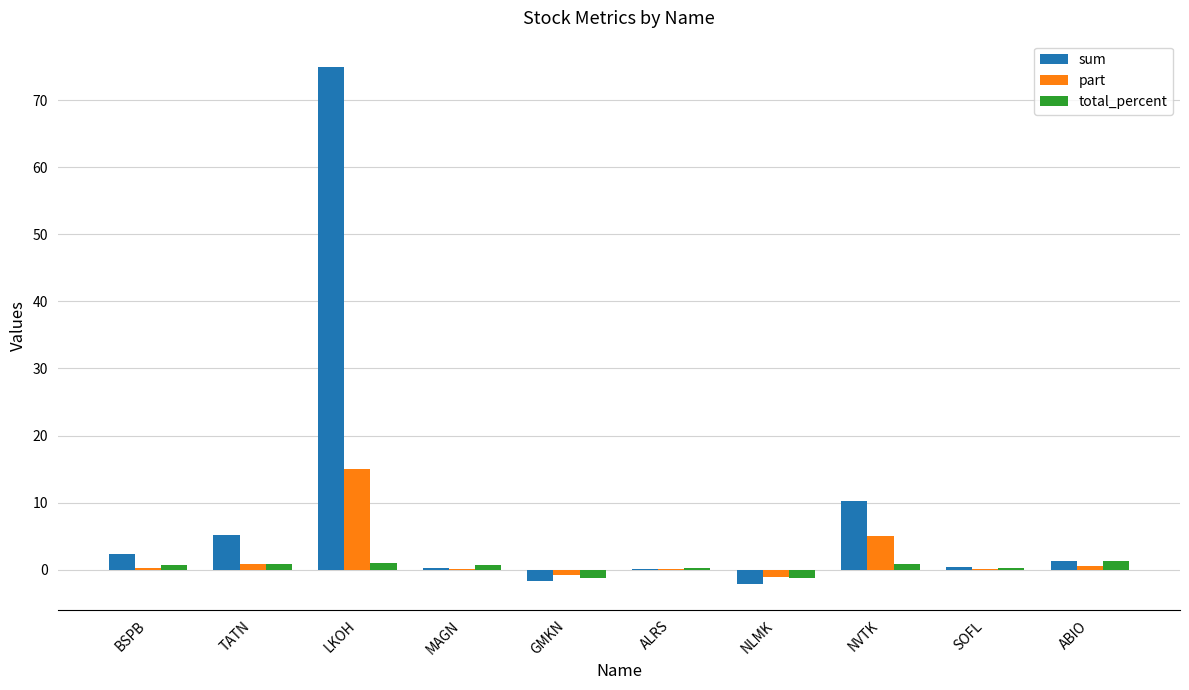

What is the total value across all series at NVTK?

16.2